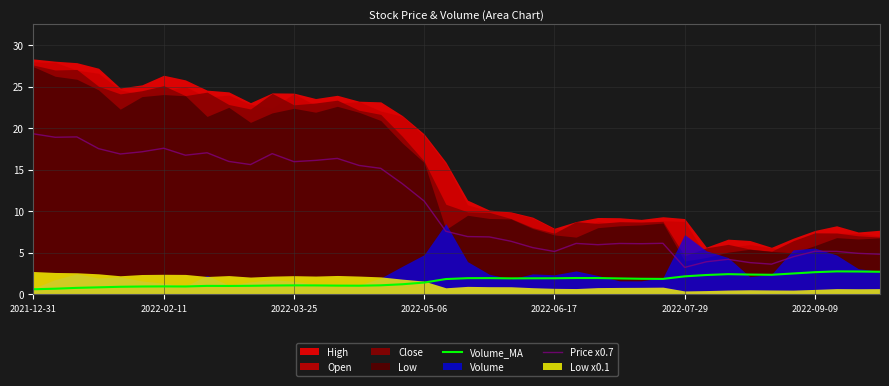

True or false: Price x0.7 and Volume_MA cross at least once.

False